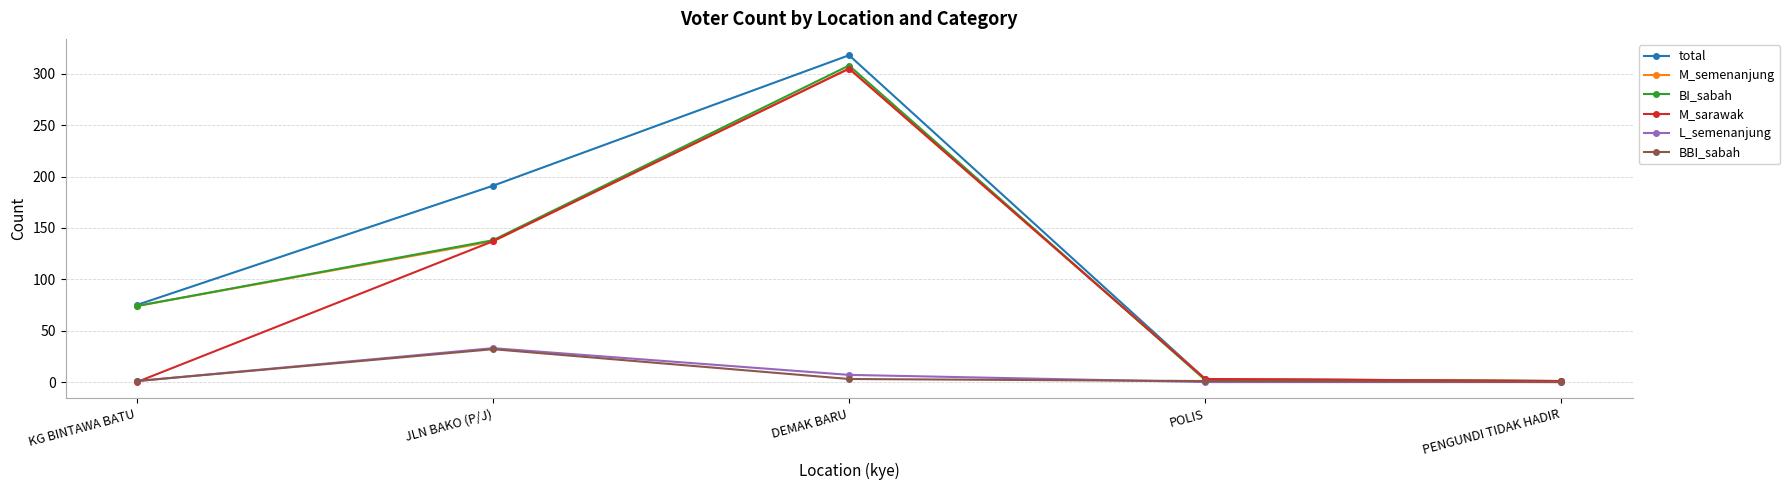

Which series has the largest total across all categories?

total